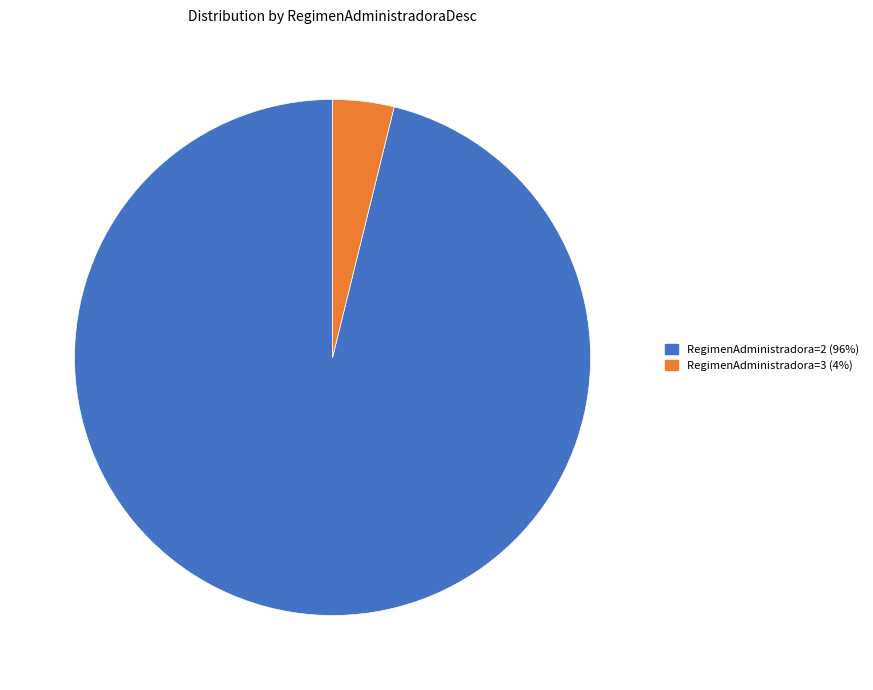

Is there a majority slice in this chart?

Yes